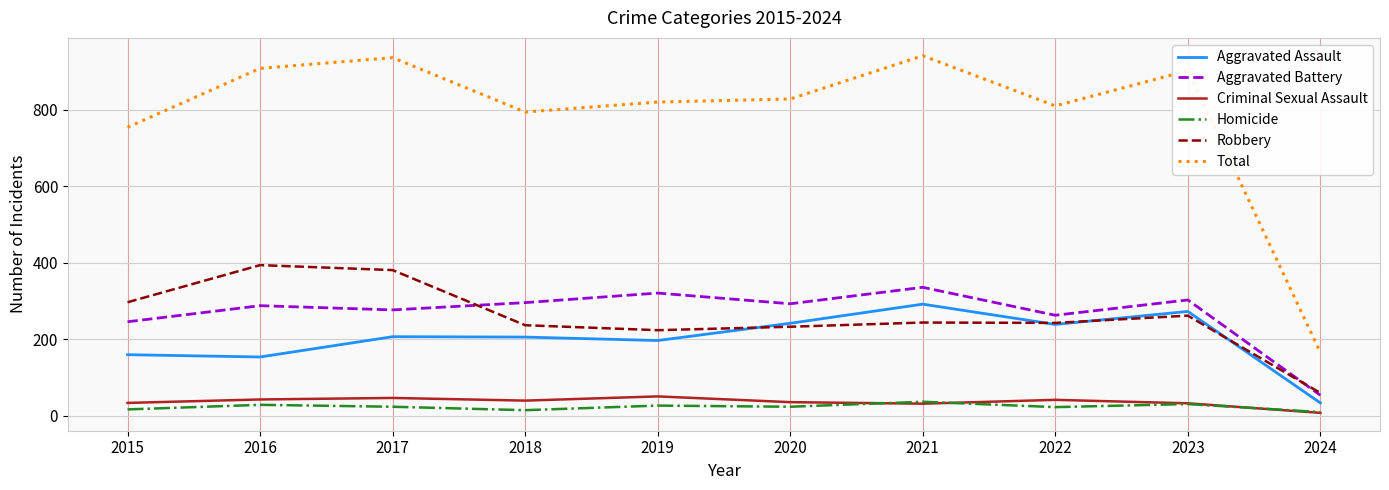

The value of Total at 2018 is 794. True or false?

True